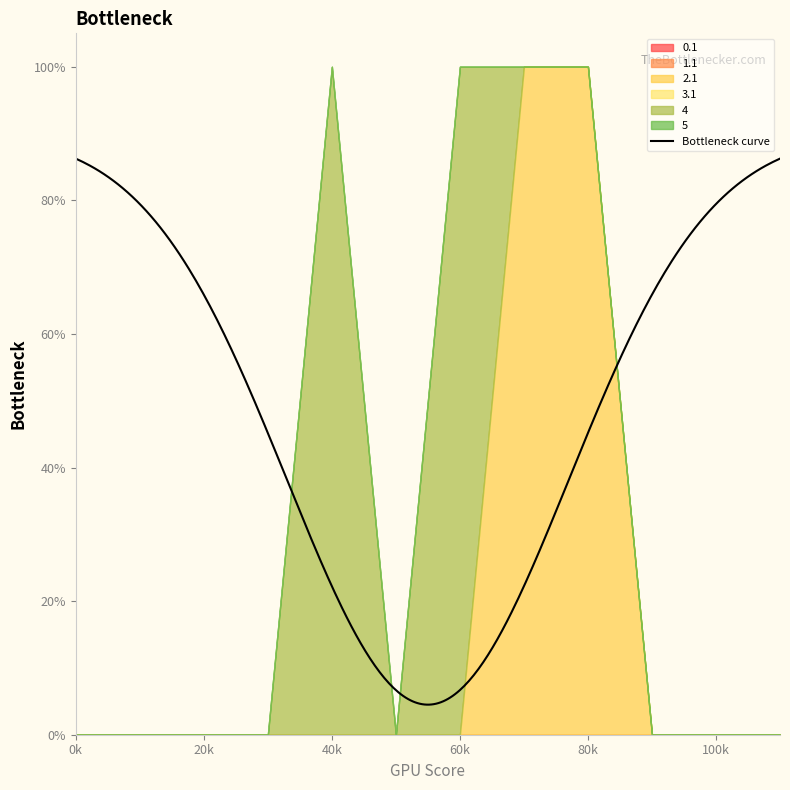

What are all the series names shown in the legend?

0.1, 1.1, 2.1, 3.1, 4, 5